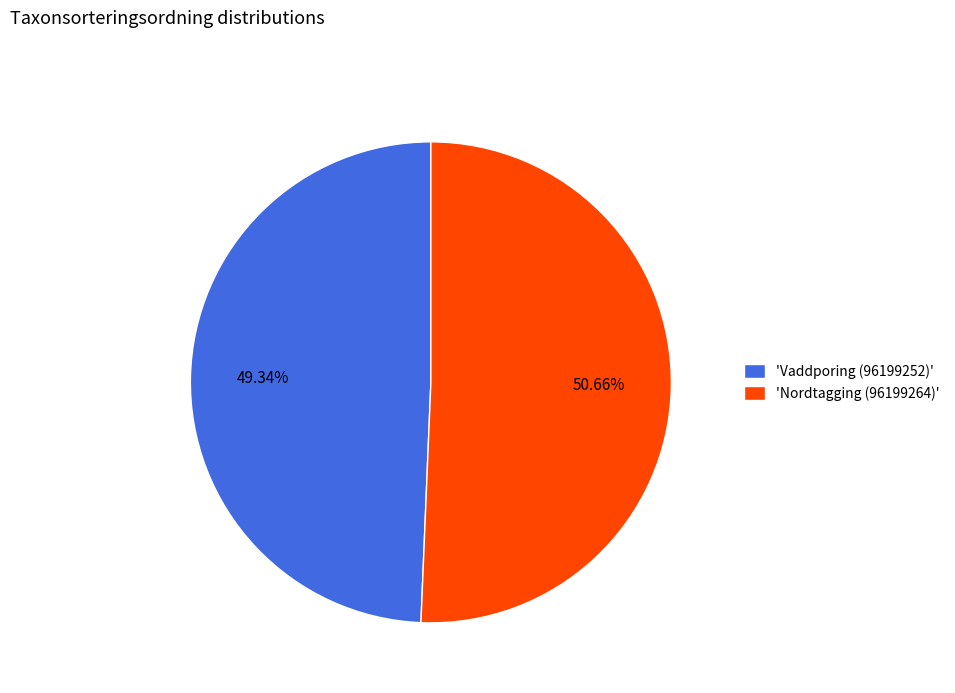

Rank the categories by value from lowest to highest.

'Vaddporing (96199252)', 'Nordtagging (96199264)'